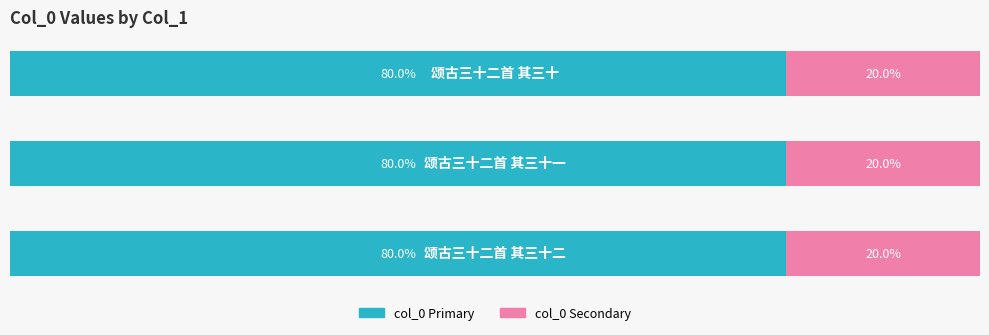

How many categories are shown in the chart?

3